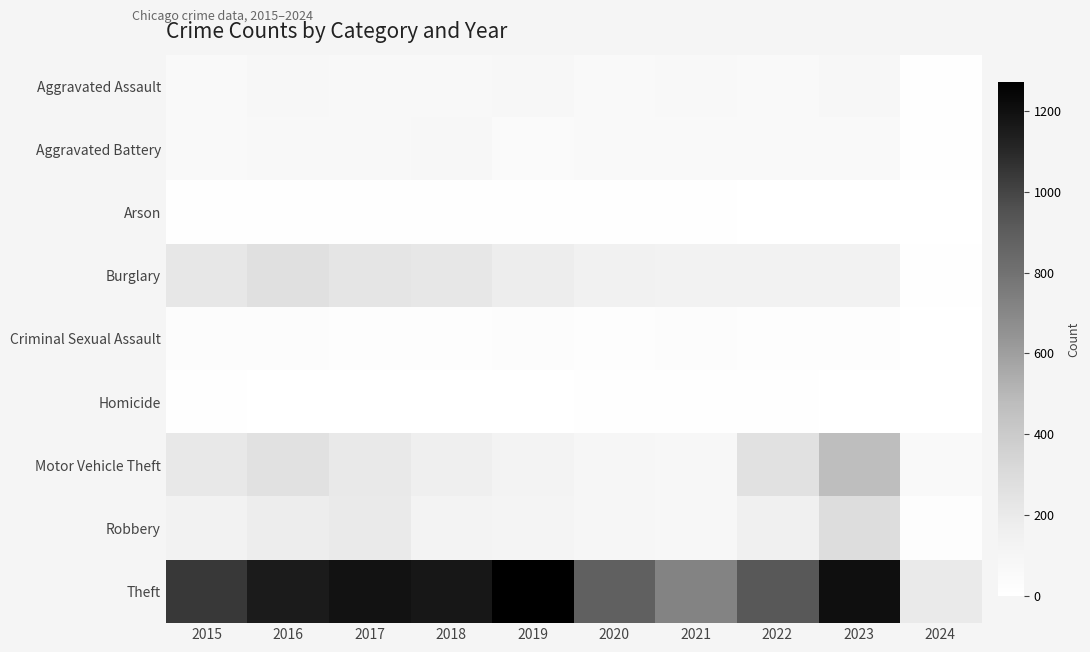

What is the total value across all series at 2024?

313